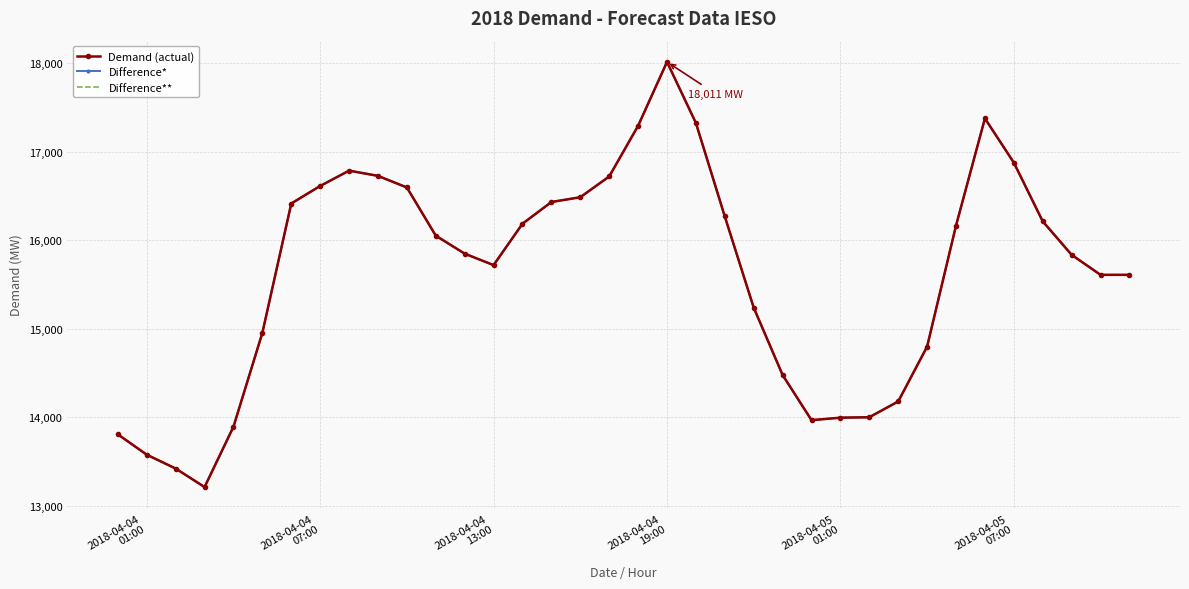

What is the maximum value for Difference**?

18011